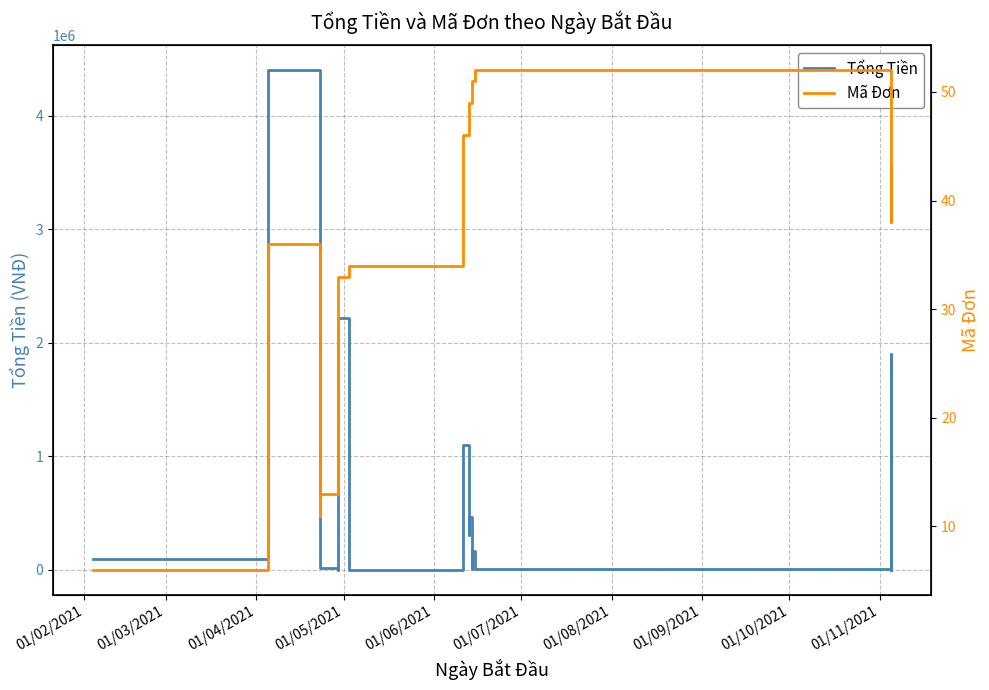

What are all the series names shown in the legend?

Tổng Tiền, Mã Đơn